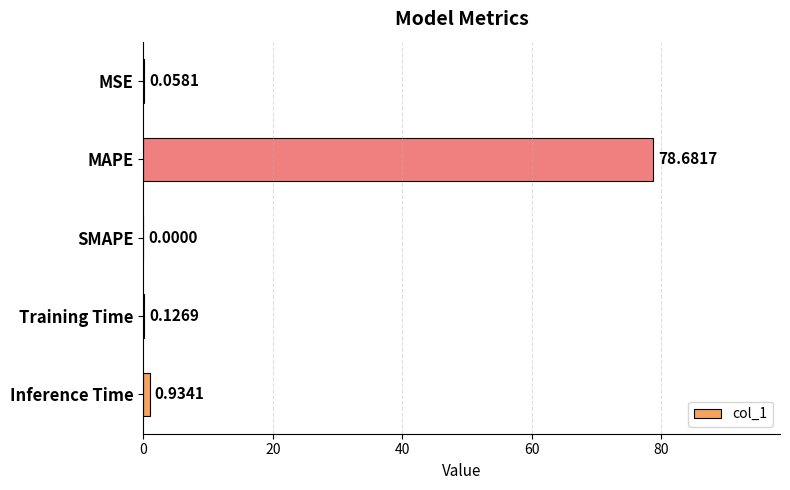

Where is the data nearest to the value 39?

Inference Time